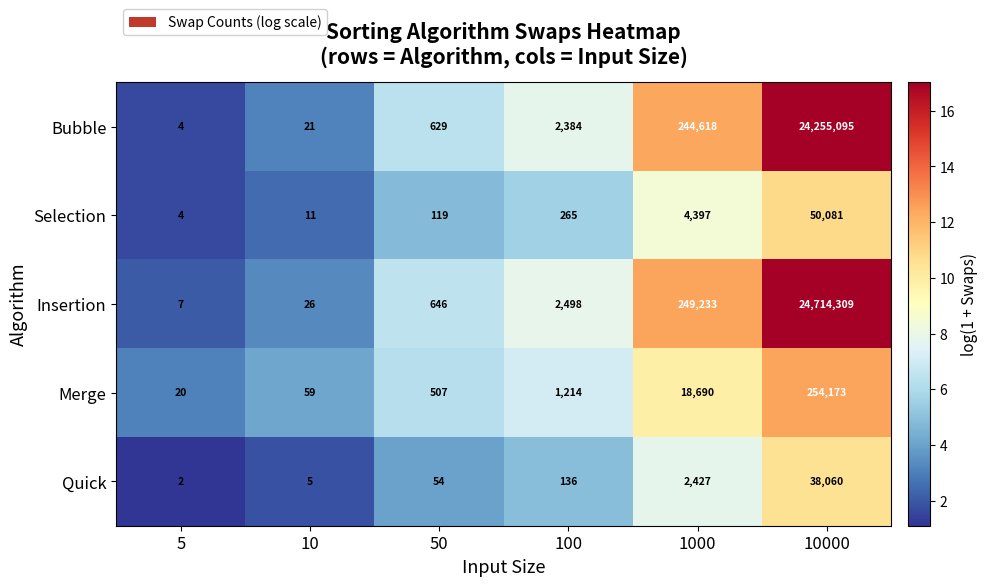

The Bubble series shows 4 at 5. True or false?

True